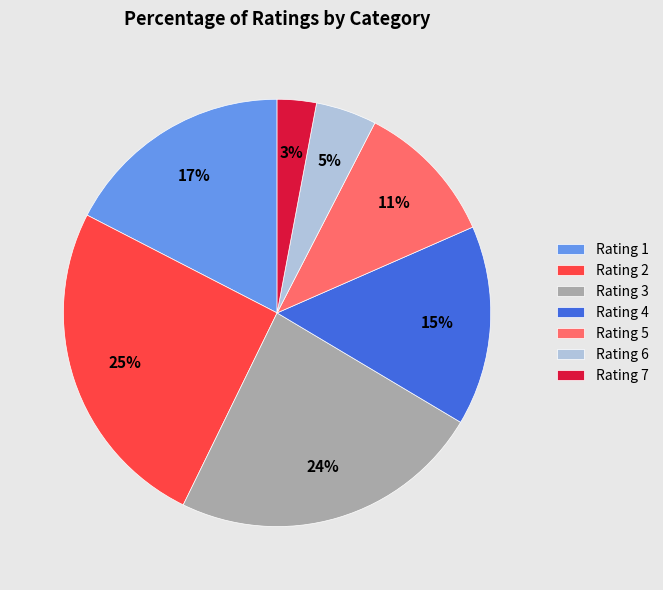

Is there any slice that represents more than half of the pie?

No